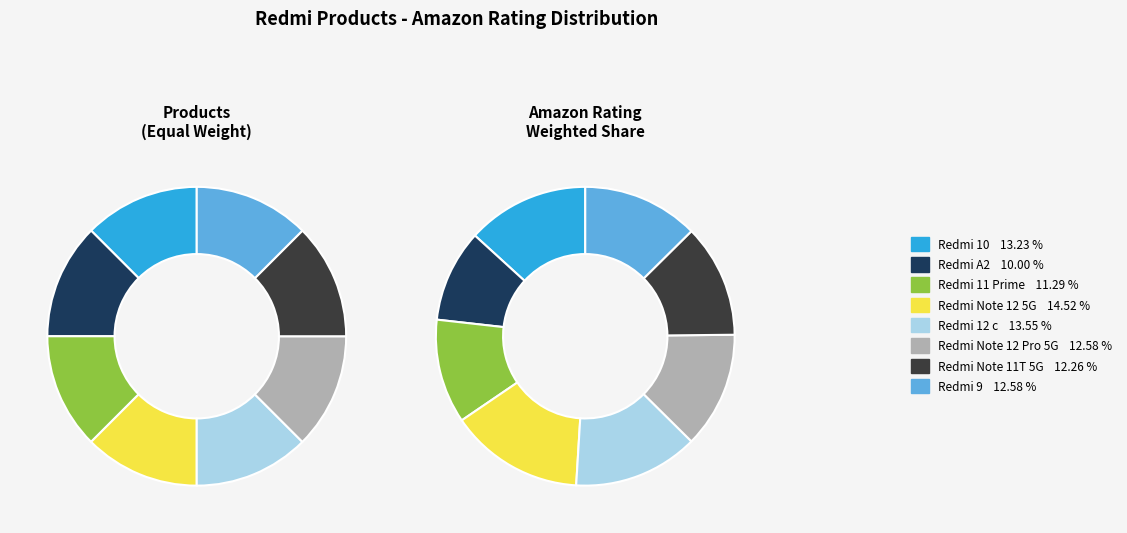

True or false: Redmi Note 12 Pro 5G accounts for 26% of the total.

False